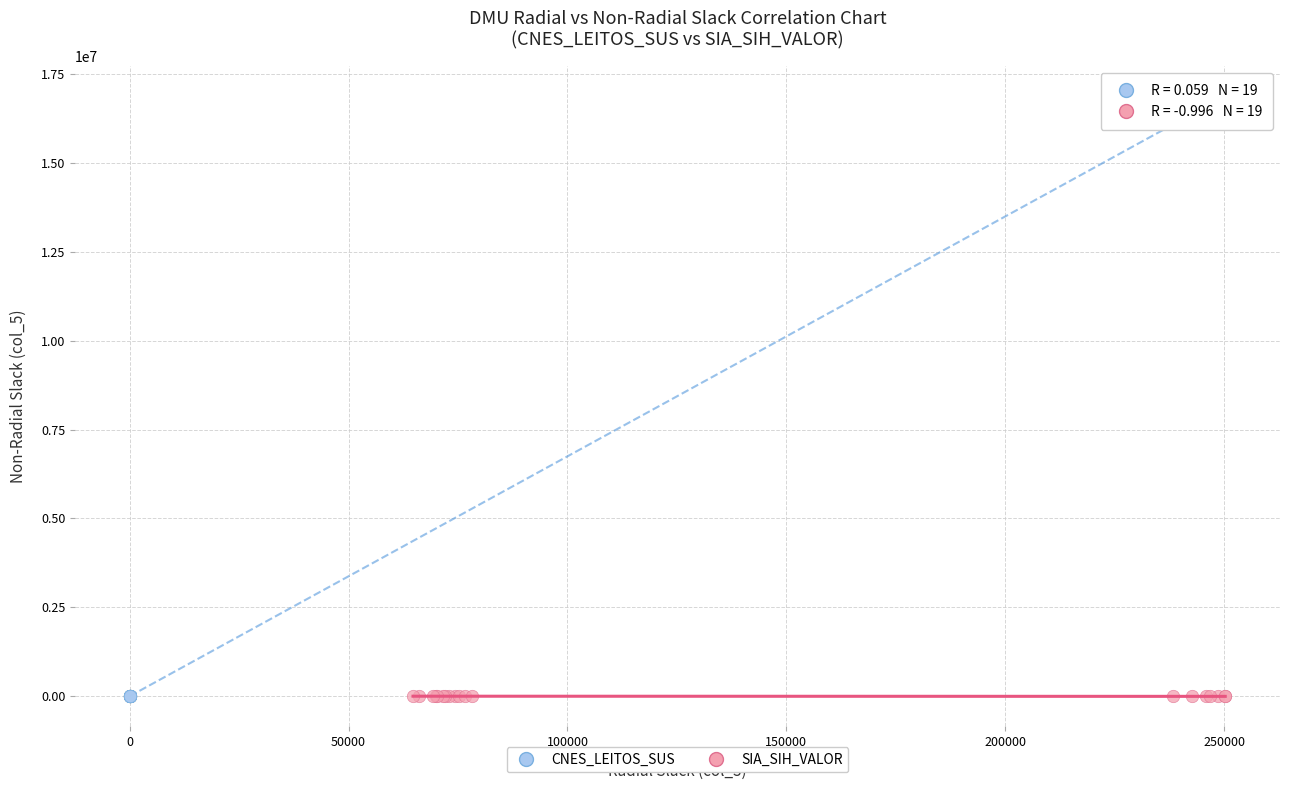

Which series has the widest spread of Y values?

SIA_SIH_VALOR